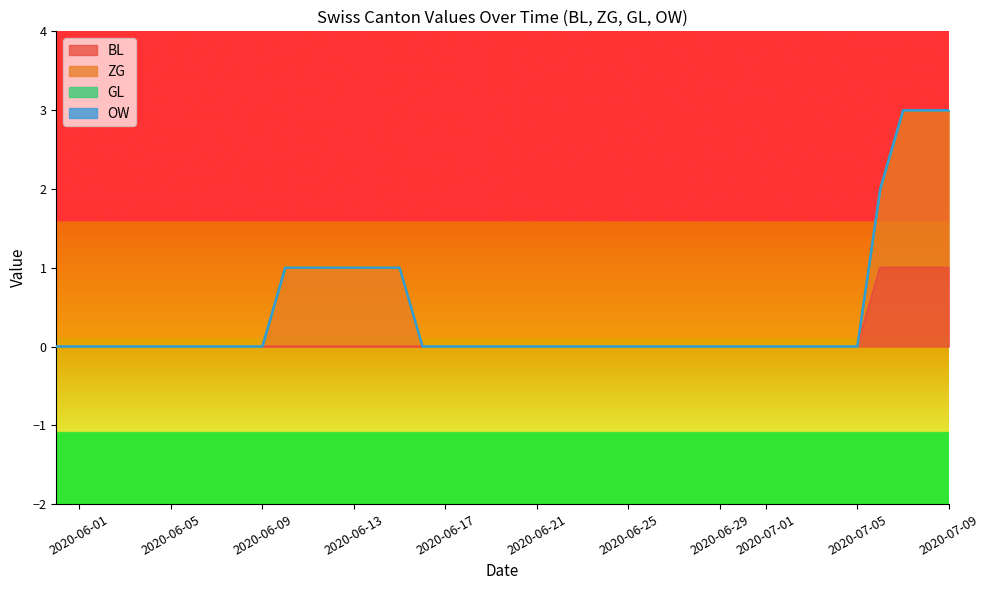

True or false: GL and OW intersect in this chart.

False